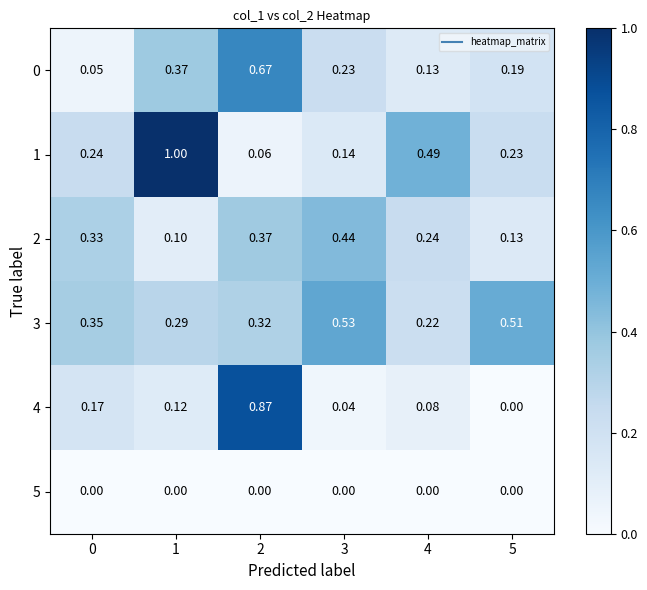

How many categories are shown in the chart?

6